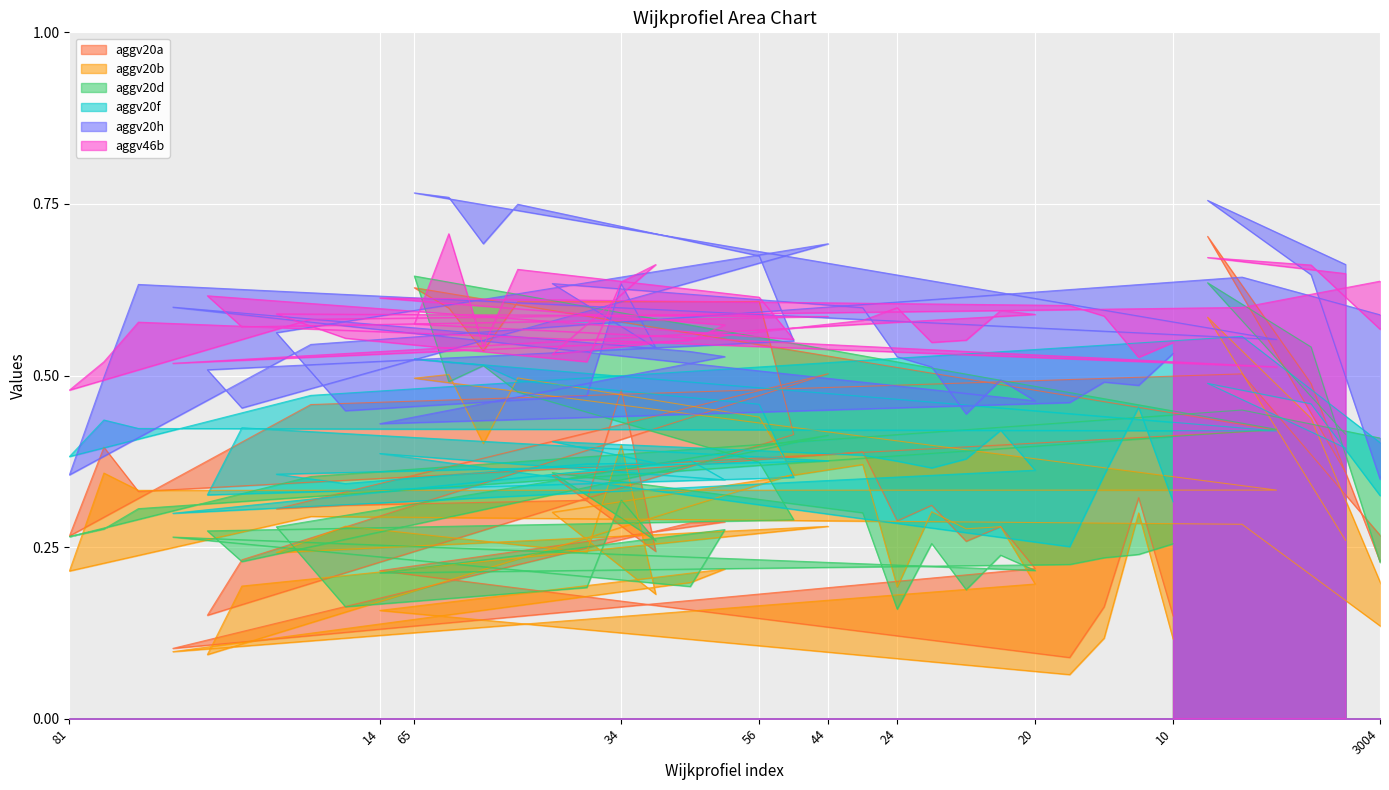

Where is the first local maximum for aggv20h?

3011